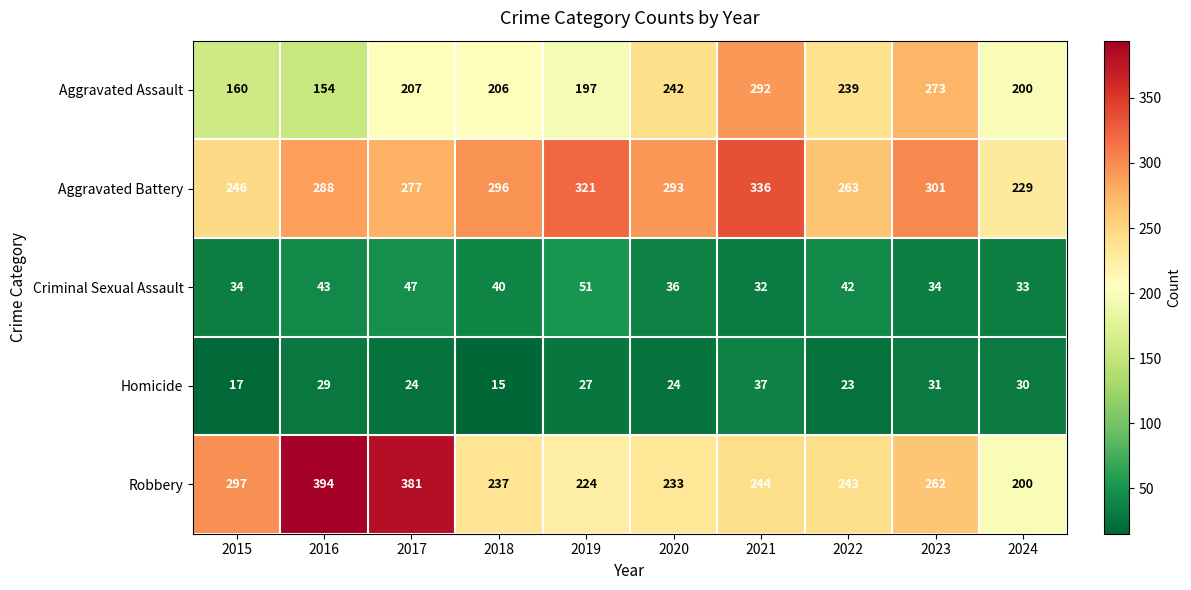

What is the spread (max minus min) of values at 2018?

281